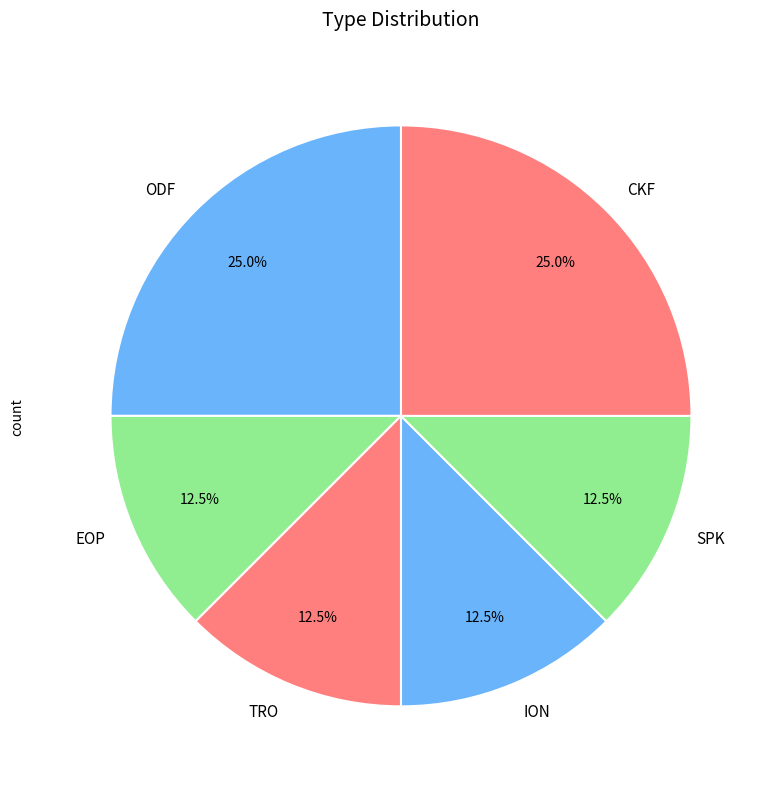

How much of the chart is everything except ODF?

75.0%